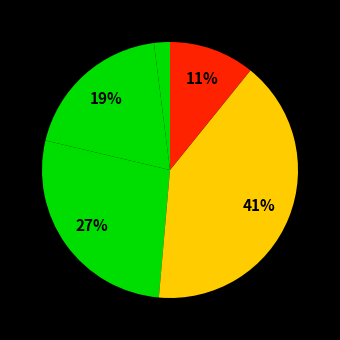

Is there a majority slice in this chart?

No